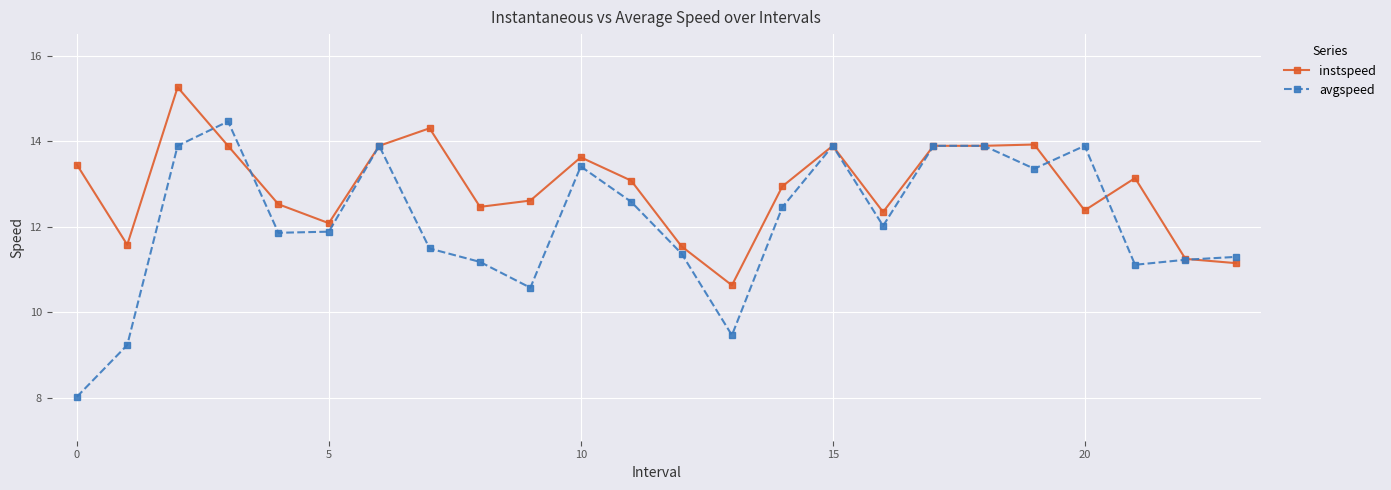

True or false: avgspeed and instspeed intersect in this chart.

True